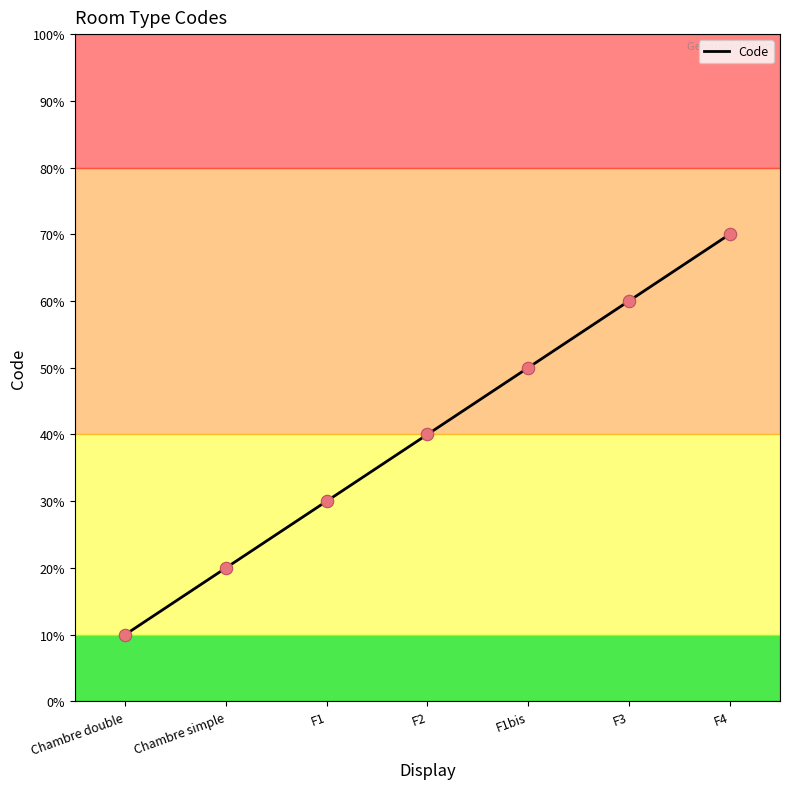

Between F1bis and Chambre double, which is larger?

F1bis